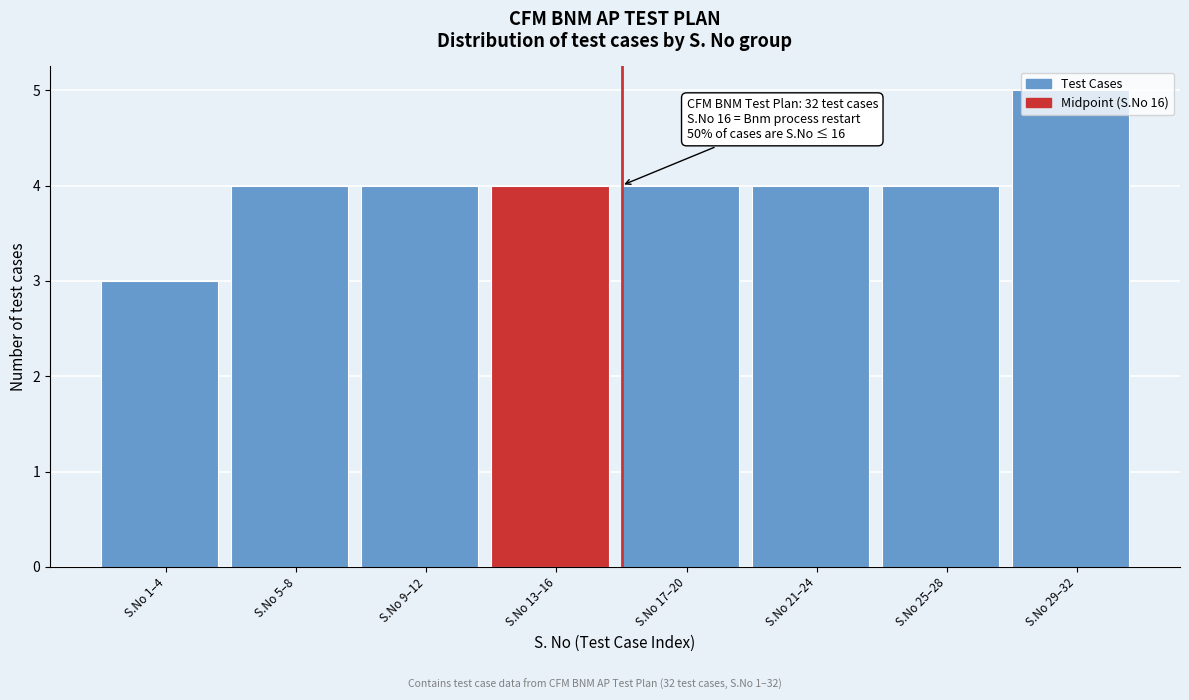

What is the average value?

4